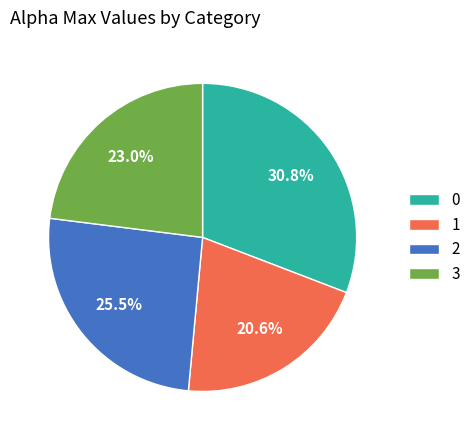

Rank the categories by value from highest to lowest.

0, 2, 3, 1